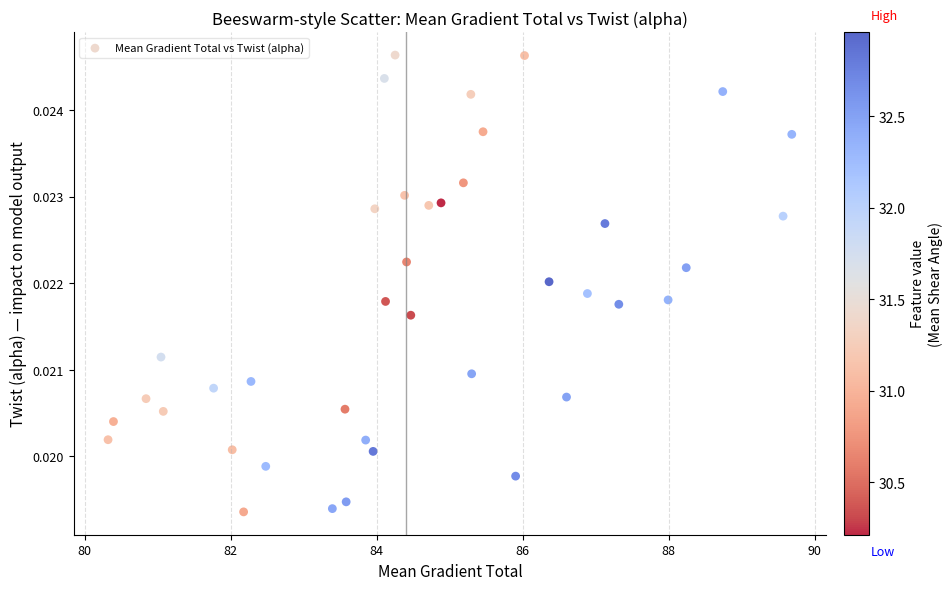

What is the range of X values (max minus min)?

9.4